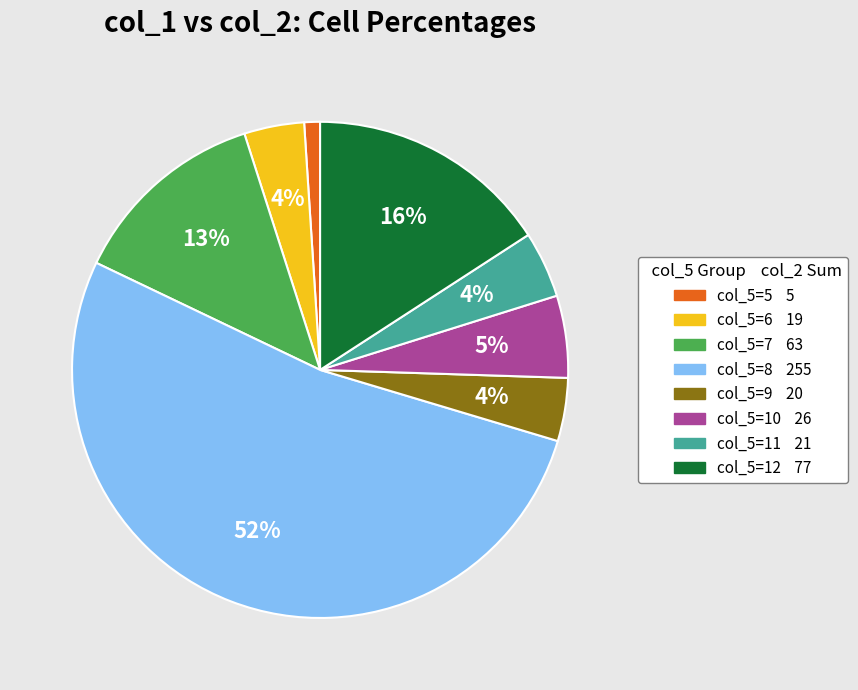

Is there any slice that represents more than half of the pie?

Yes